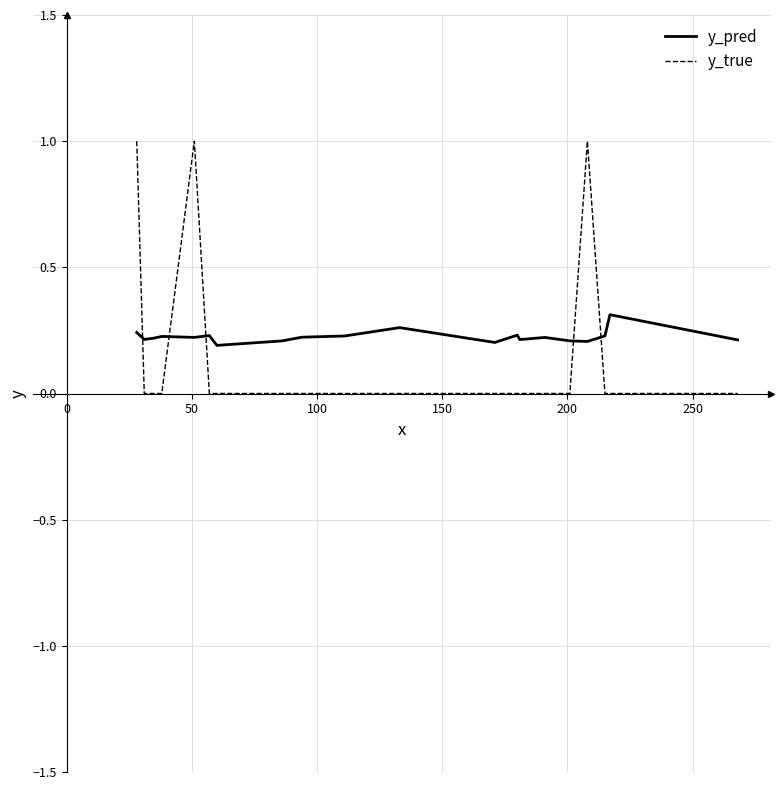

True or false: y_pred and y_true cross at least once.

True